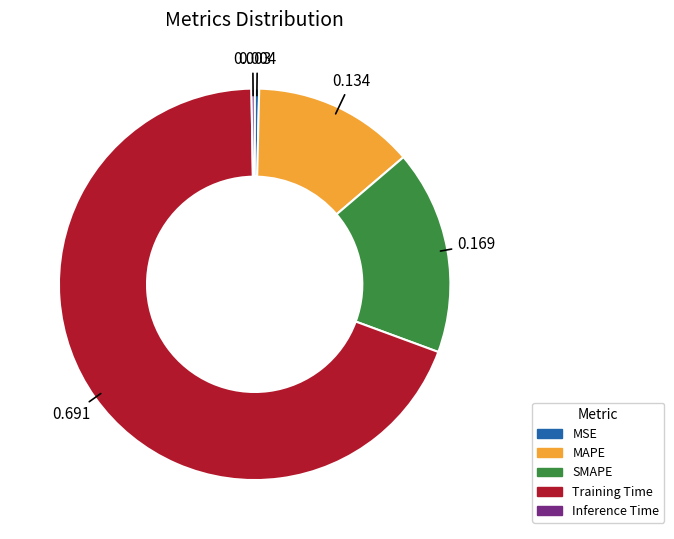

Is it true that MAPE is 13% of the pie?

True